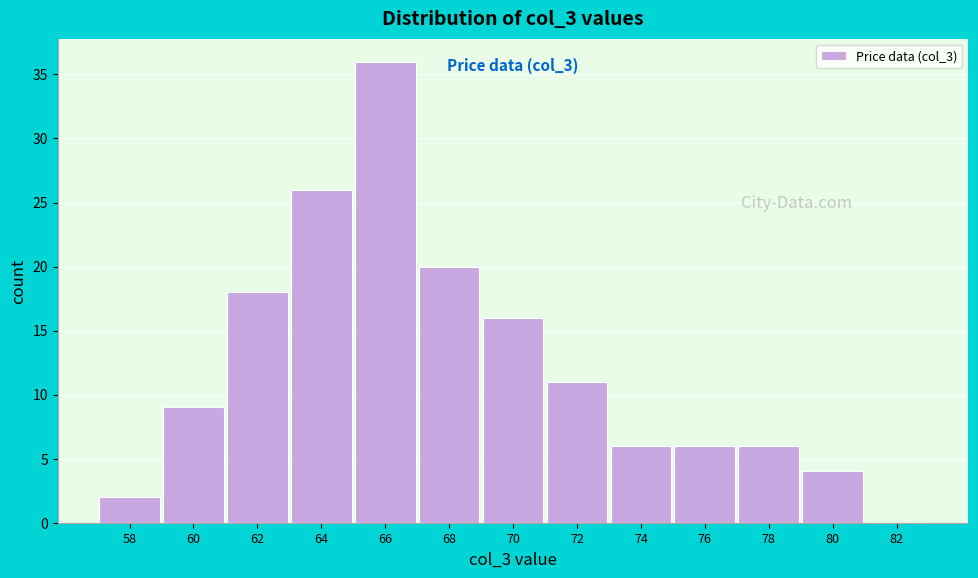

Reading right to left, transcribe all the data shown in this chart.

82=0	80=4	78=6	76=6	74=6	72=11	70=16	68=20	66=36	64=26	62=18	60=9	58=2